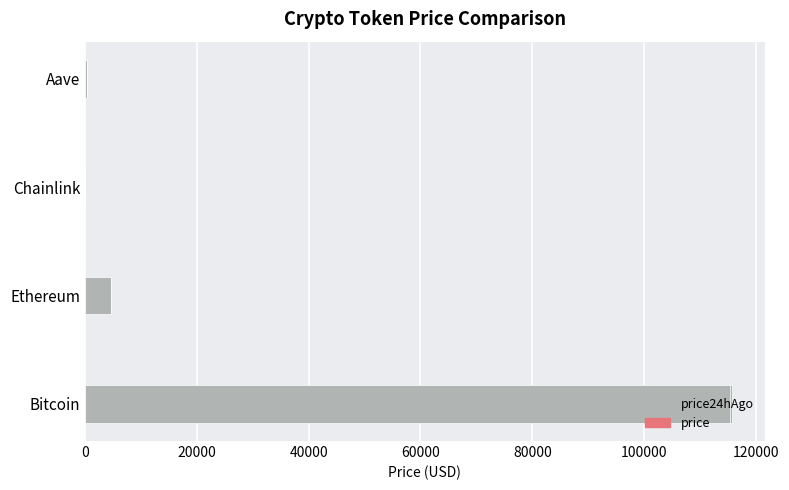

What value does the data have at Ethereum?

4672.8